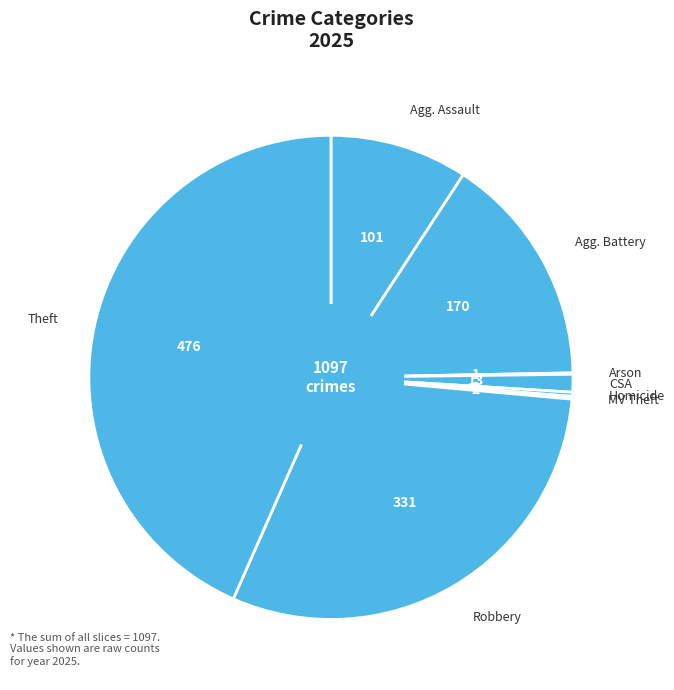

Which category has the smallest portion of the pie?

Arson